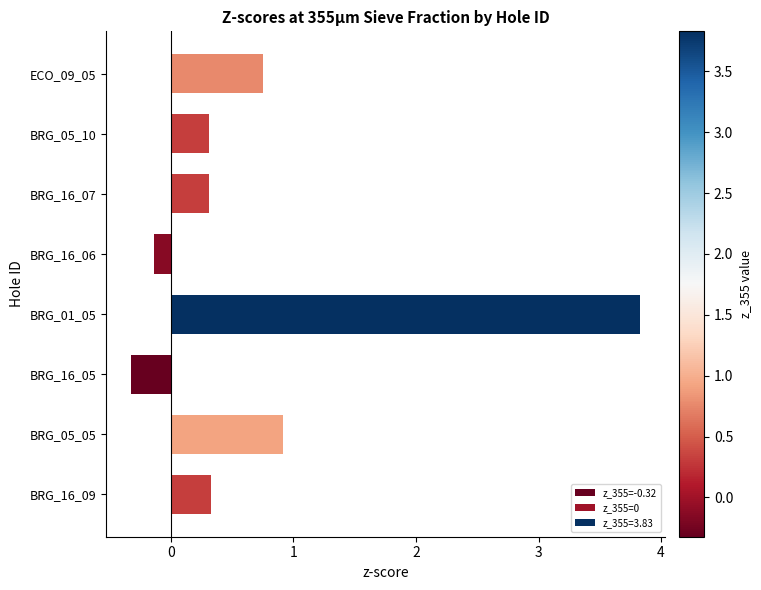

Is it true that the value at BRG_16_09 is 0.1?

False